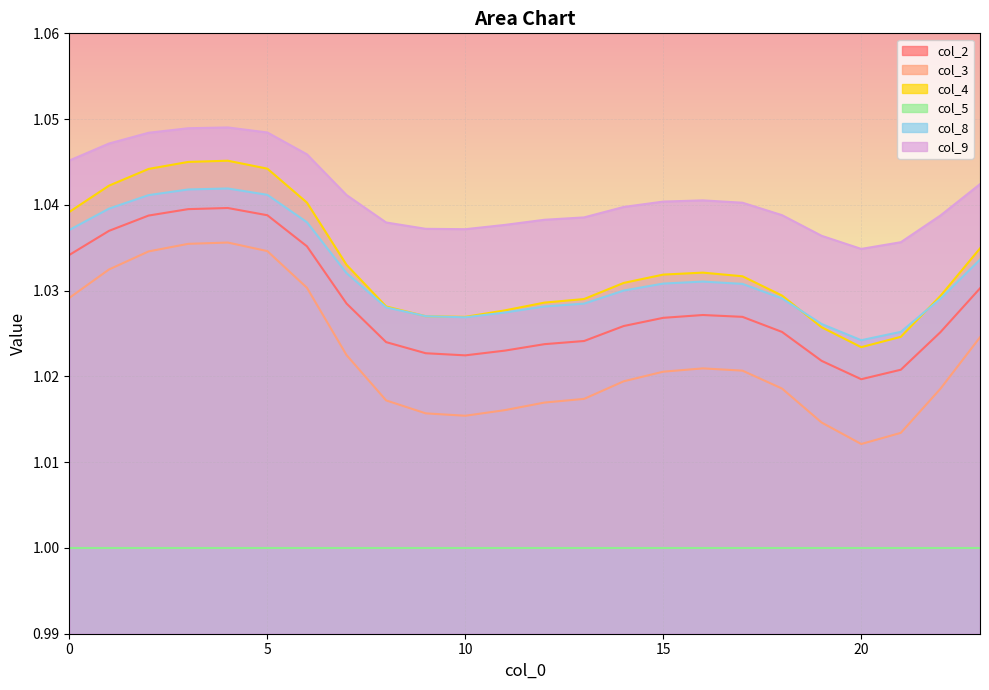

The col_2 series shows 1.0 at 7. True or false?

True